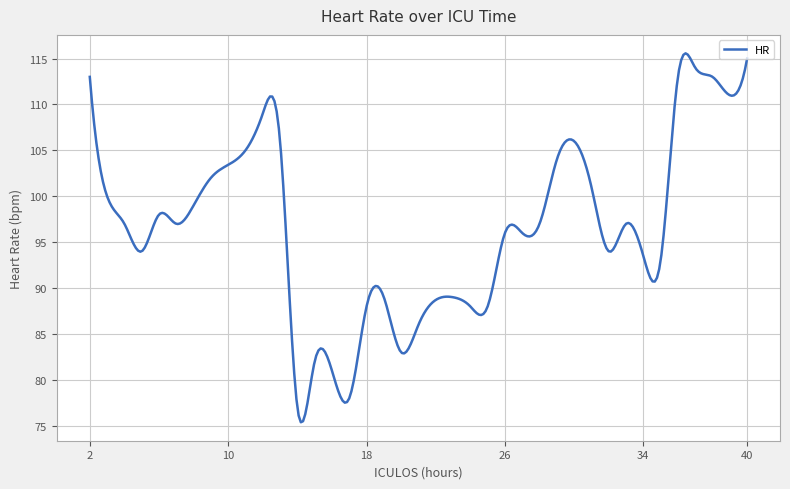

Count the number of categories in the chart.

300